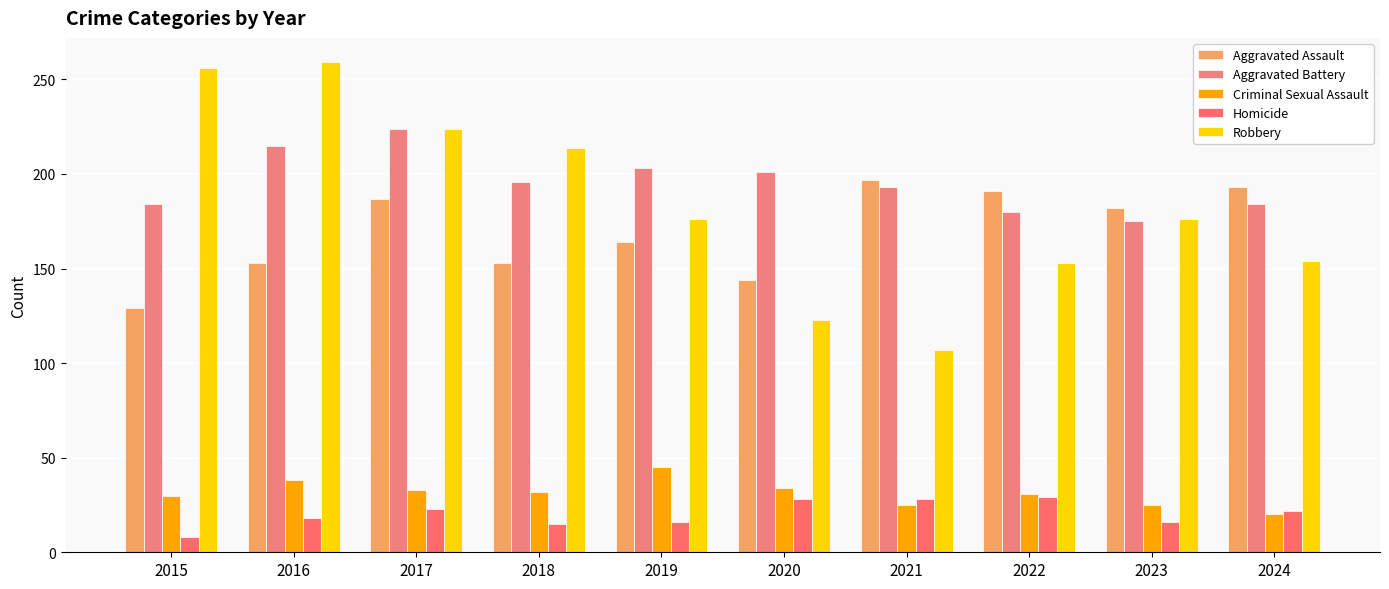

What is the maximum value for Aggravated Assault?

197